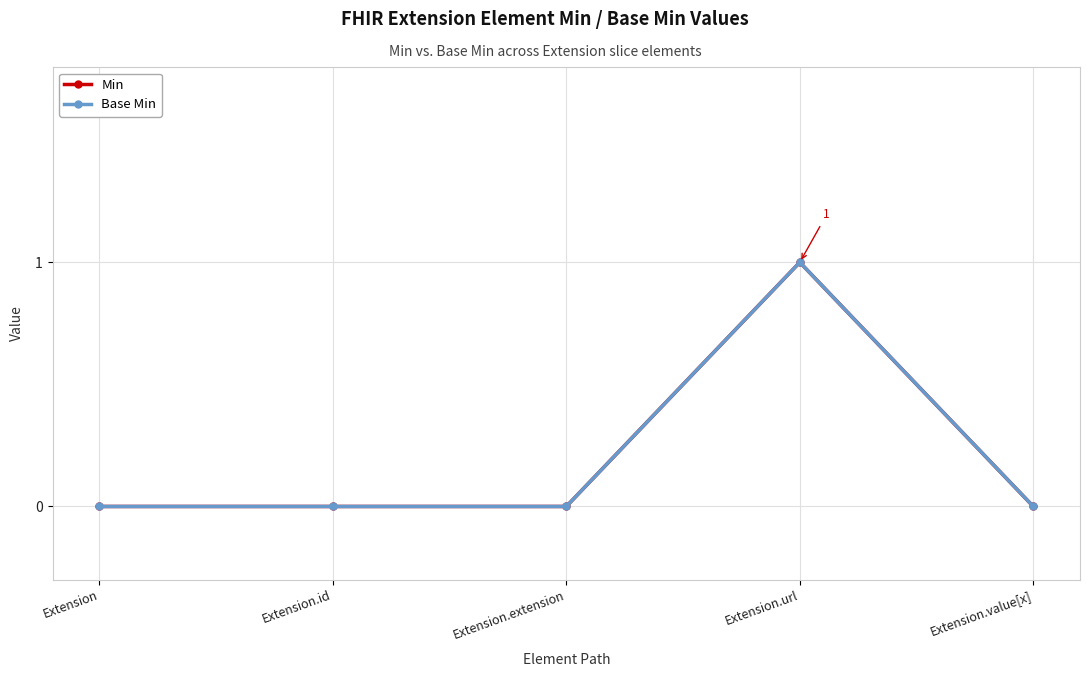

Does the chart display data point markers on the line(s)?

Yes